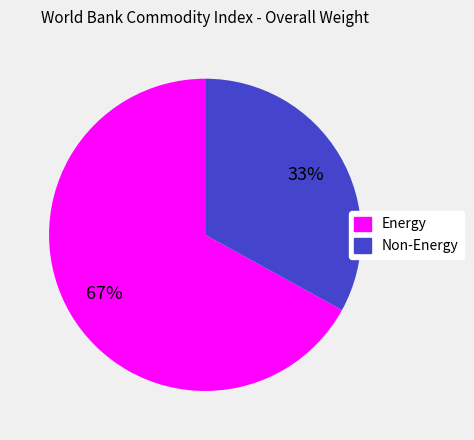

Combined, do Non-Energy and Energy account for over 50%?

Yes